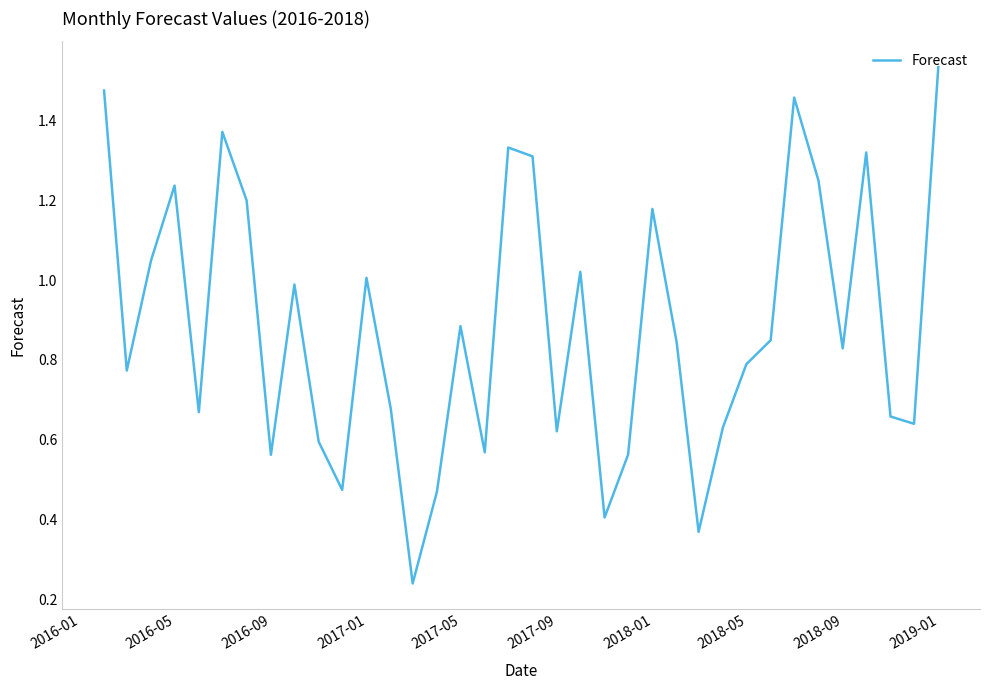

How many lines are shown in the chart?

1